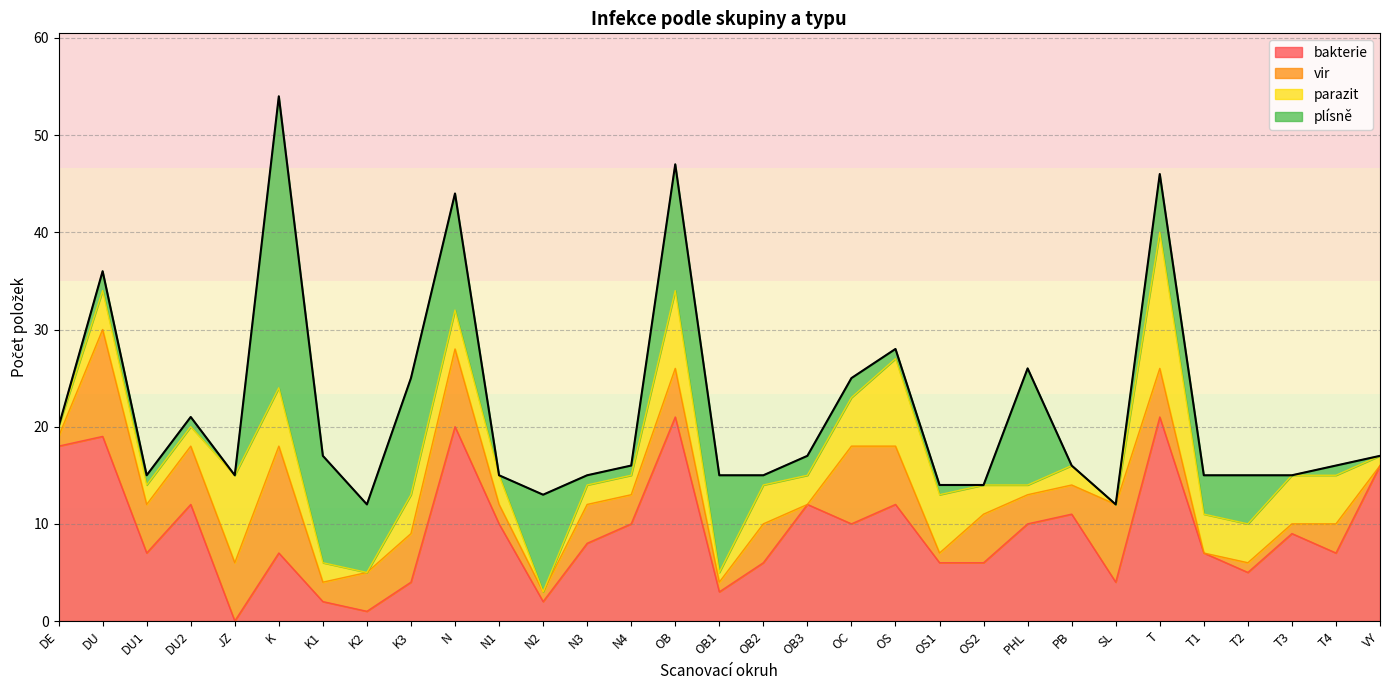

What is the value of the parazit point at the 2nd from the left?

4